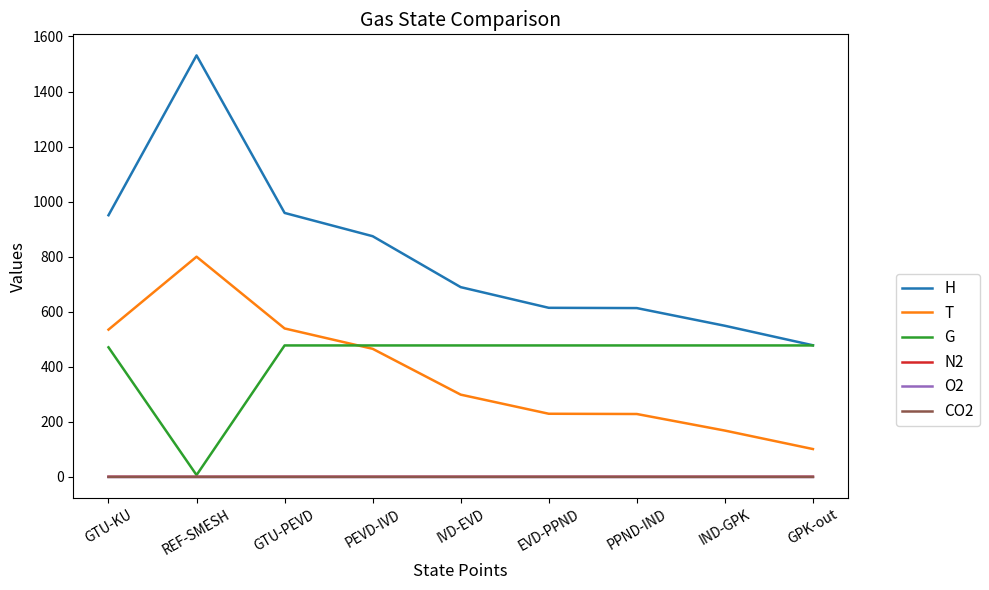

At which label is H closest to 1004?

GTU-PEVD